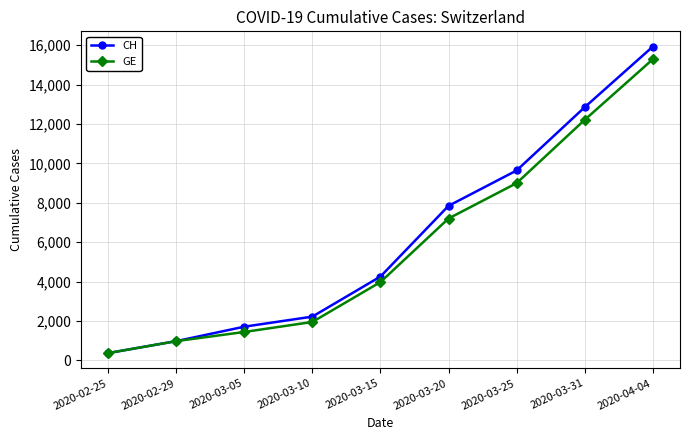

At which label is CH closest to 8150?

2020-03-20